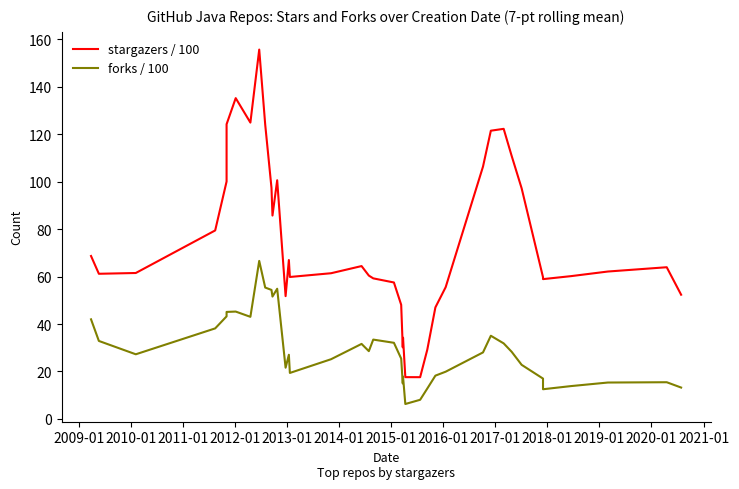

List the series in order of their overall mean, highest first.

stargazers / 100, forks / 100